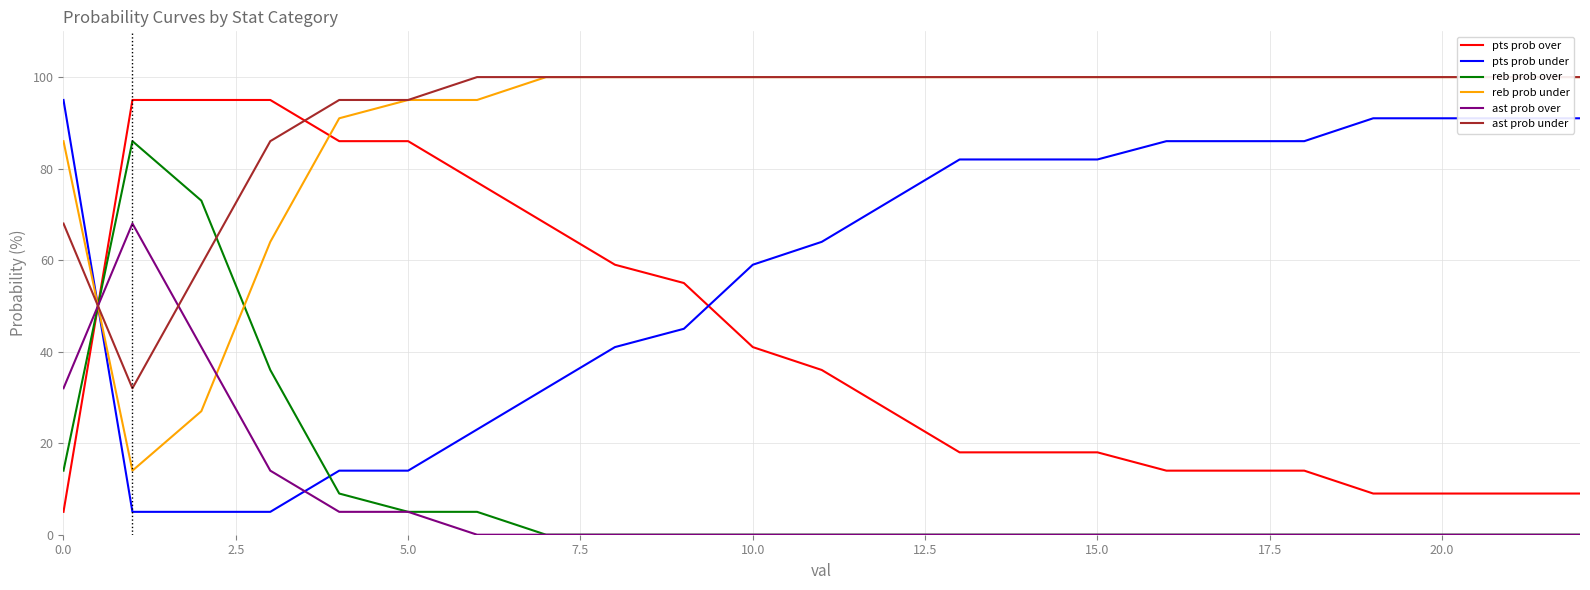

Is the value of ast prob over at 12 greater than the value of ast prob under at 19?

No